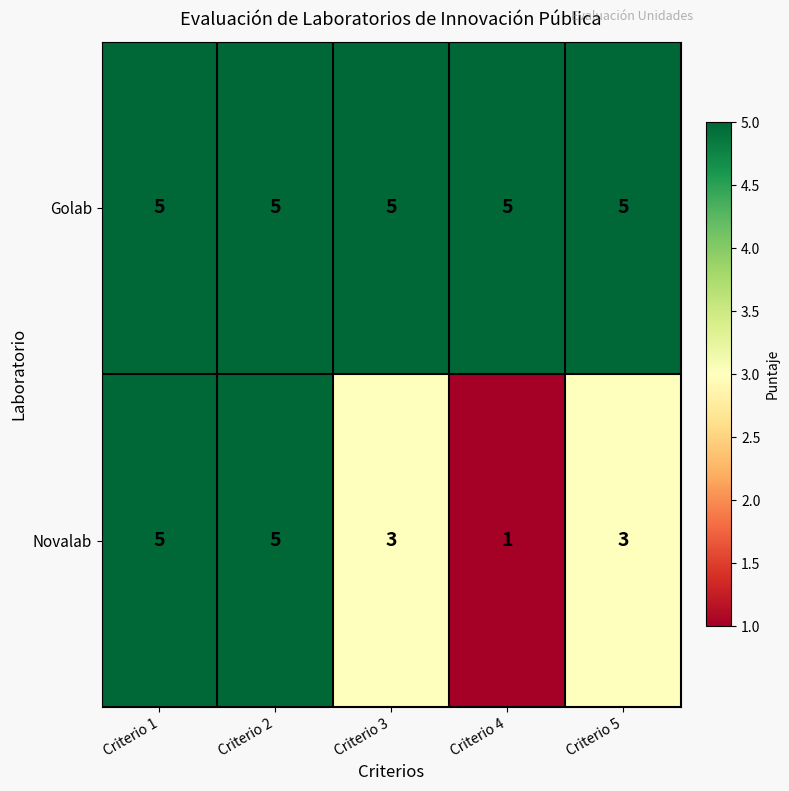

Reading left to right, extract all data points from this chart.

Golab: 5	5	5	5	5
Novalab: 5	5	3	1	3